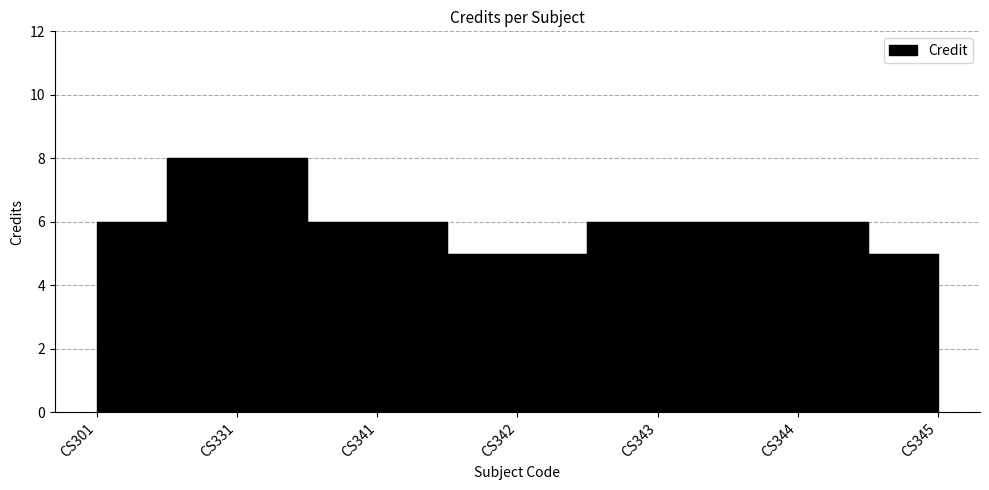

What is the minimum value shown in the chart?

5